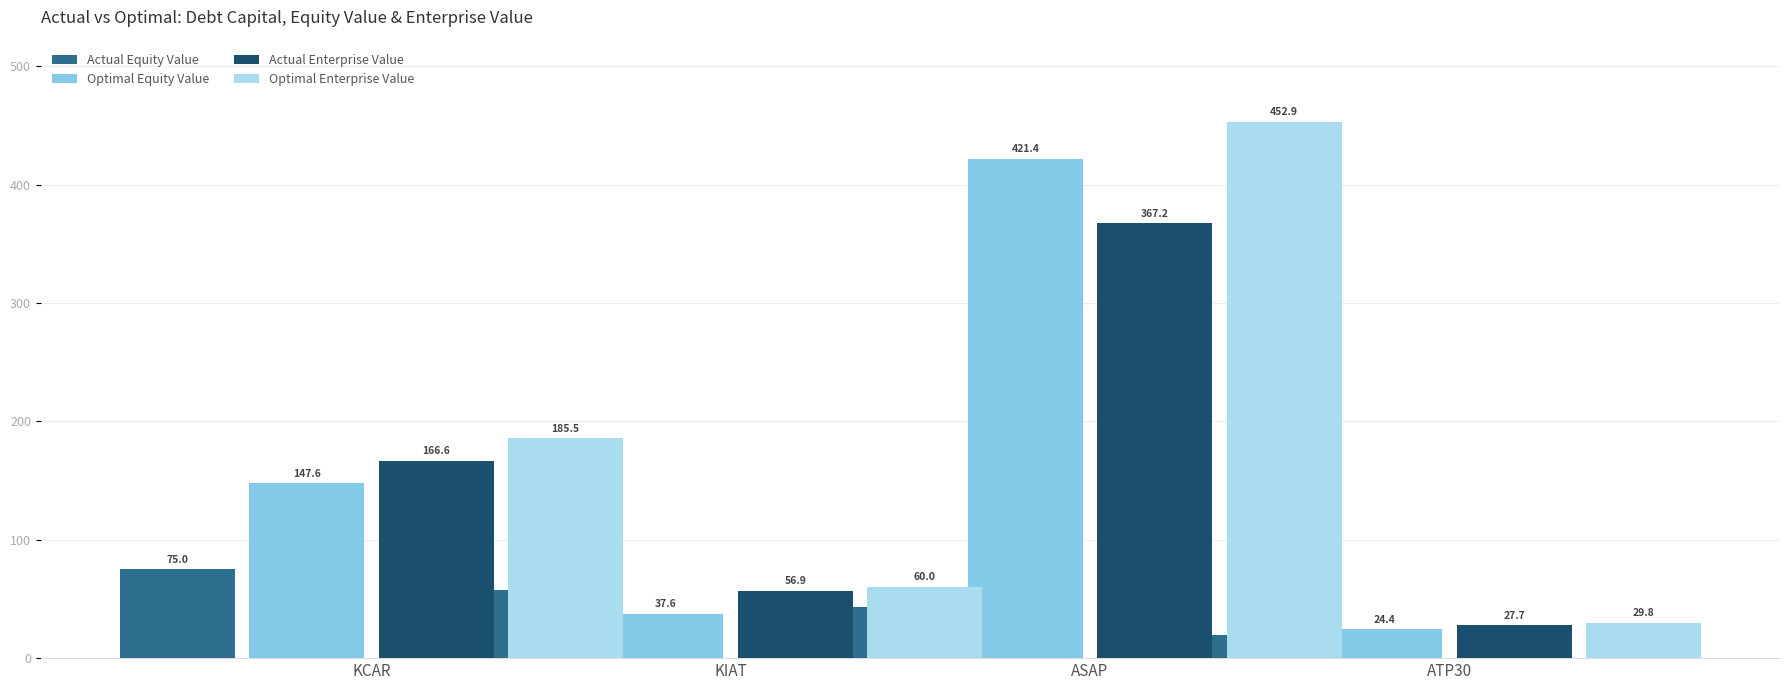

At which label does Actual Equity Value first exceed 57?

KCAR